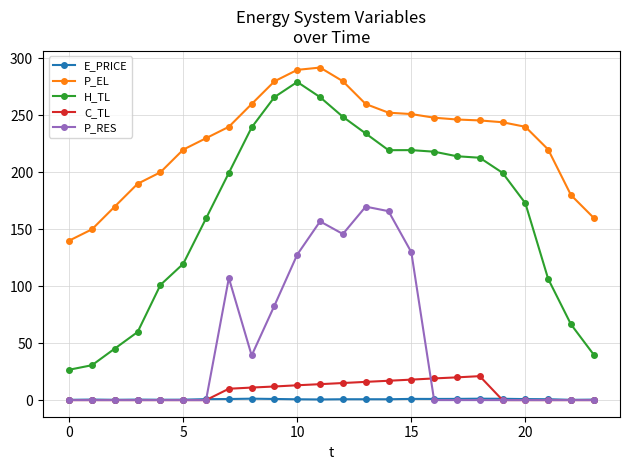

What is the greatest value displayed?

292.0